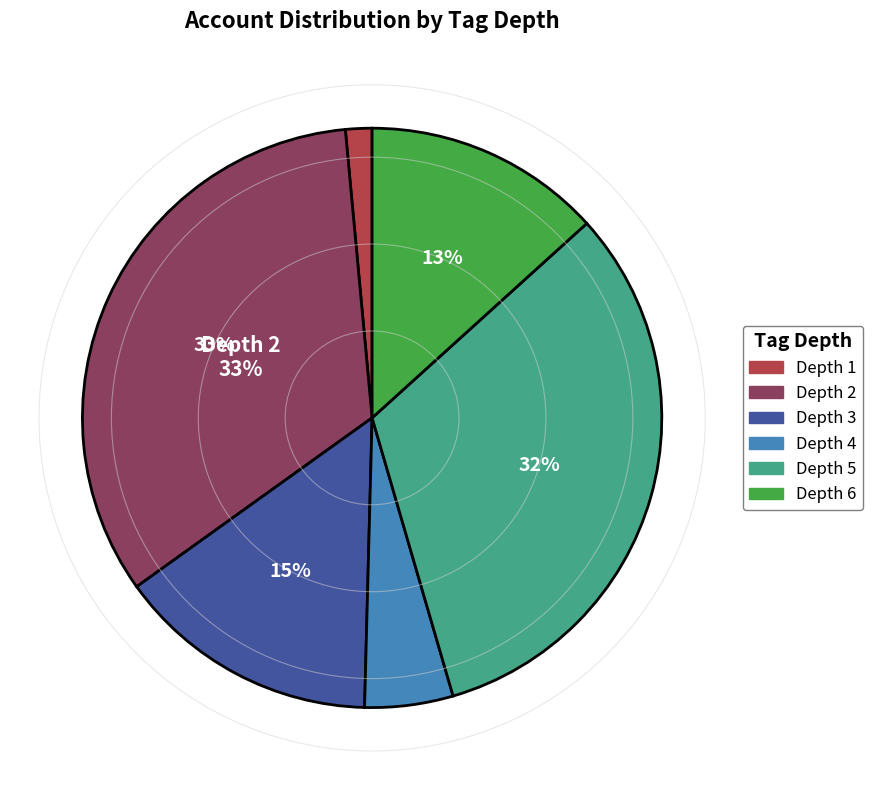

Combined, do Depth 2 and Depth 3 account for over 50%?

No